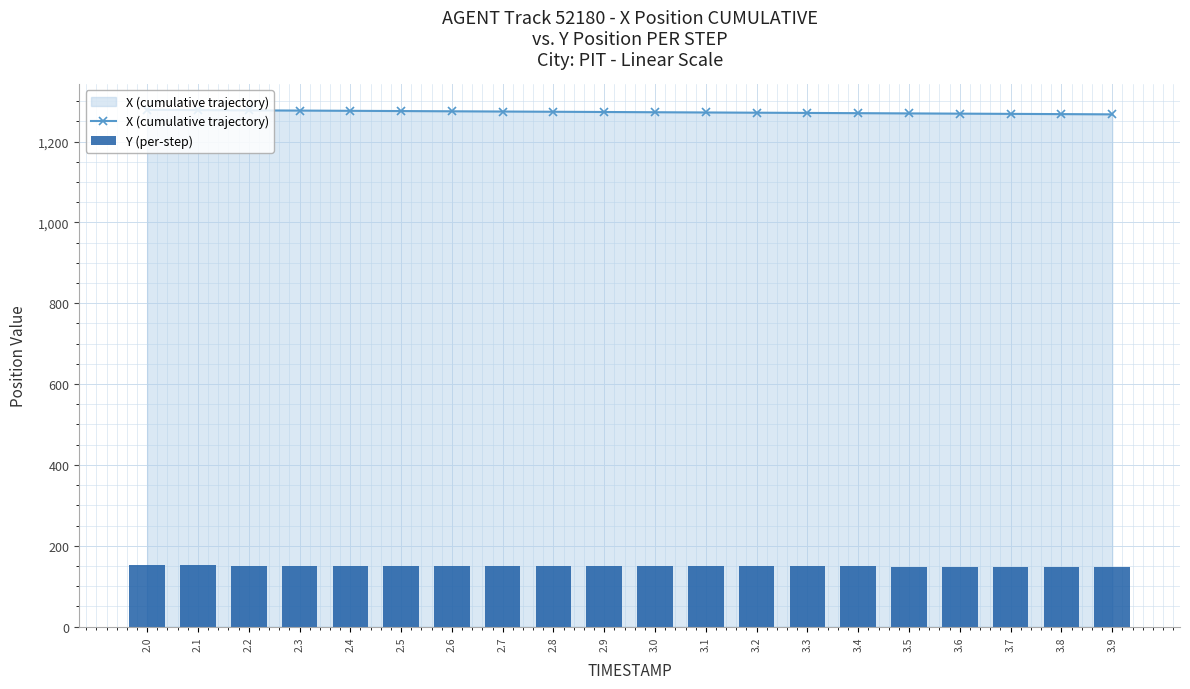

What position from the right is 2.8?

12